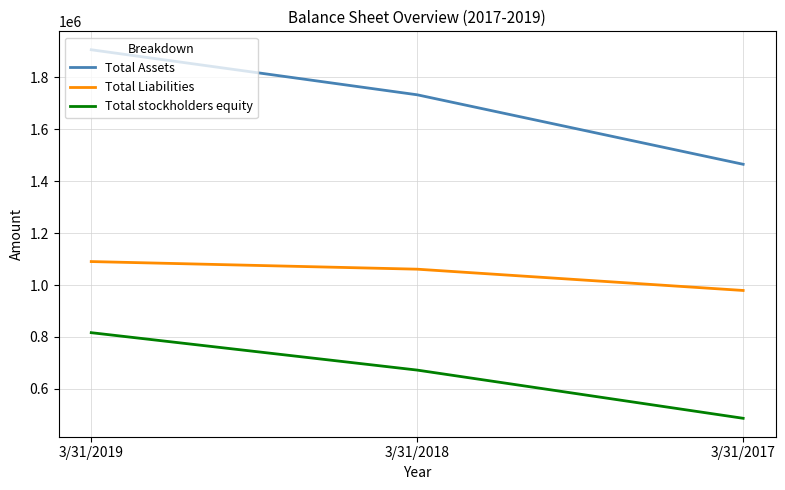

What is the difference between the Total stockholders equity values at 3/31/2019 and 3/31/2018?

144195